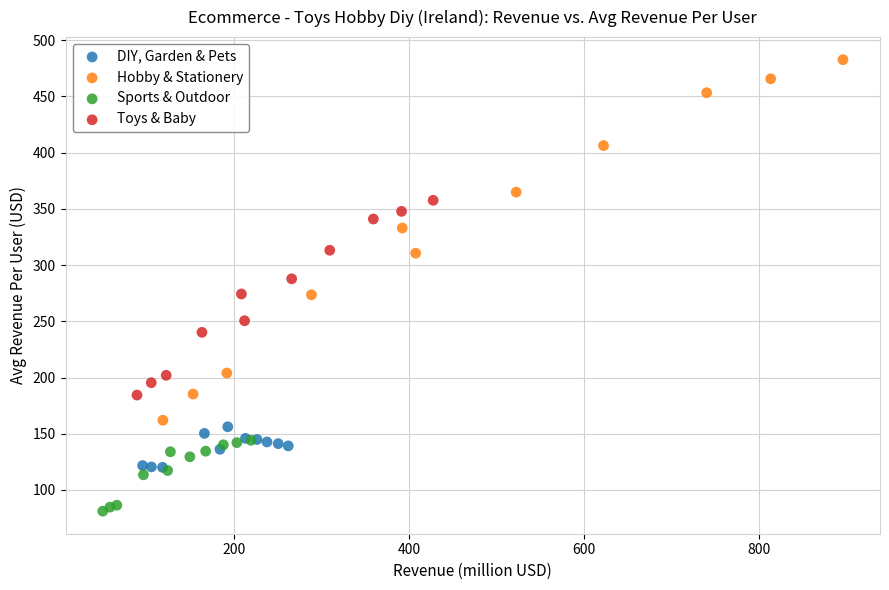

What are all the series names shown in the legend?

DIY, Garden & Pets, Hobby & Stationery, Sports & Outdoor, Toys & Baby